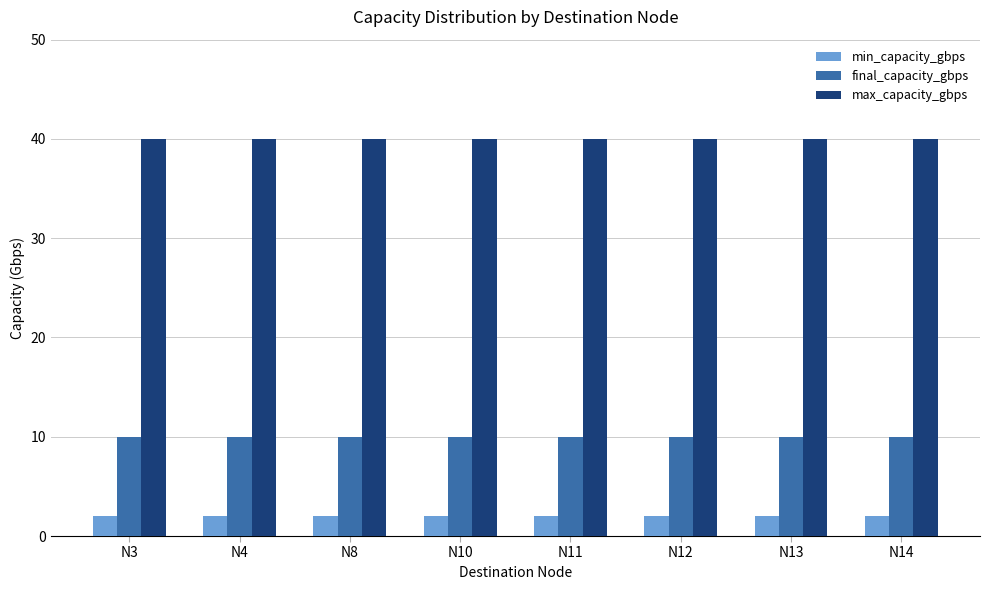

Reading left to right, transcribe all the data shown in this chart.

min_capacity_gbps: 2	2	2	2	2	2	2	2
final_capacity_gbps: 10	10	10	10	10	10	10	10
max_capacity_gbps: 40	40	40	40	40	40	40	40